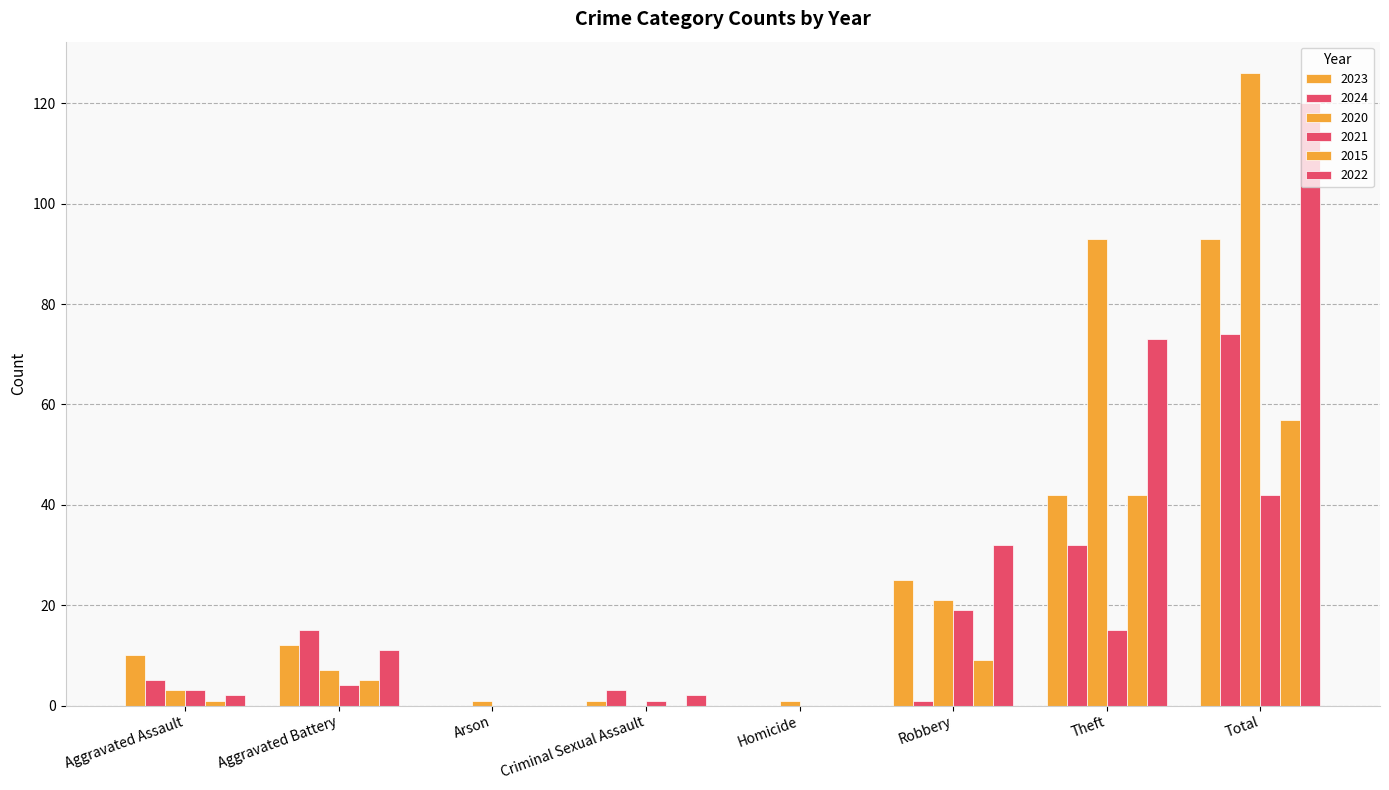

Count the number of categories in the chart.

8